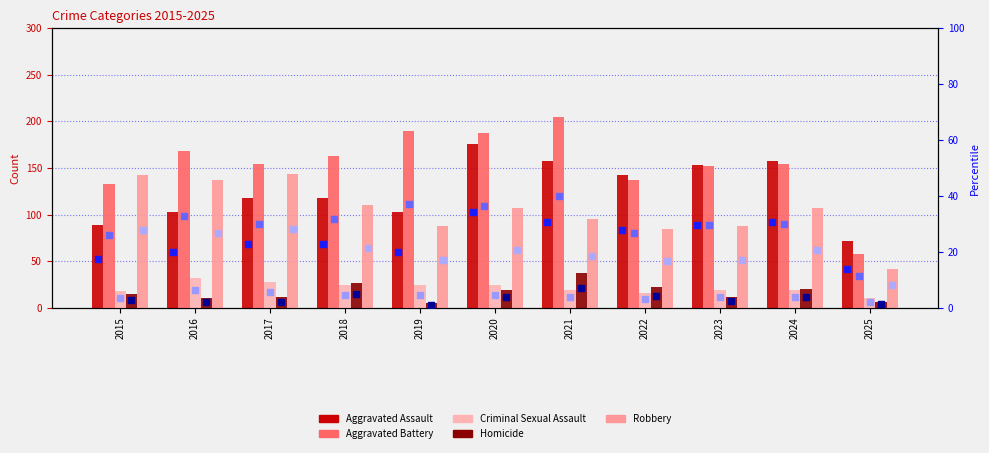

Which series contains the highest Y value?

Aggravated Battery